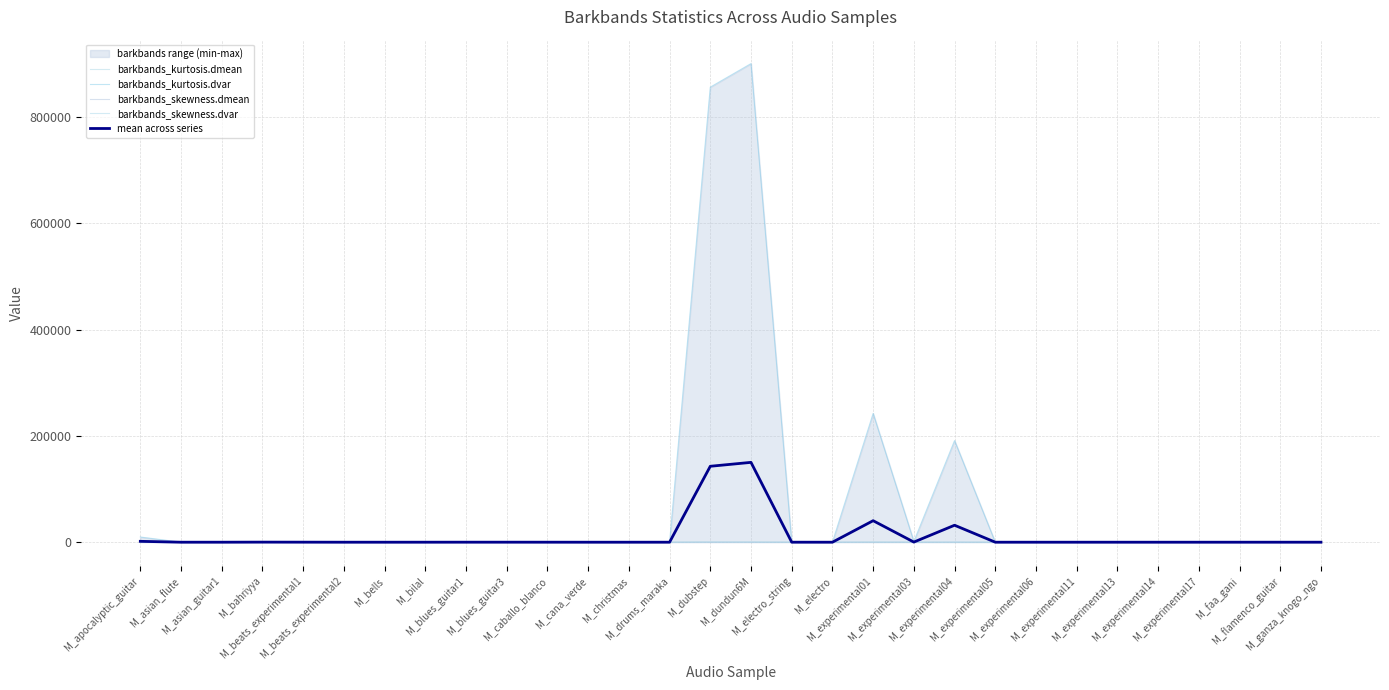

What is the sum of all barkbands_kurtosis.dmean values?

1734.9